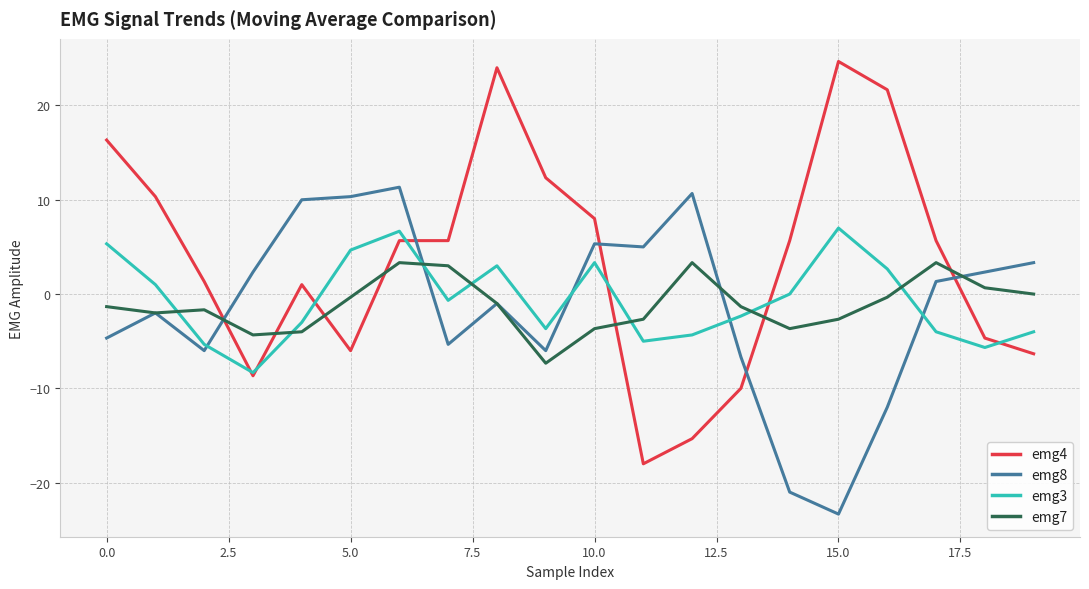

How many interior local valleys does the emg3 series have?

5